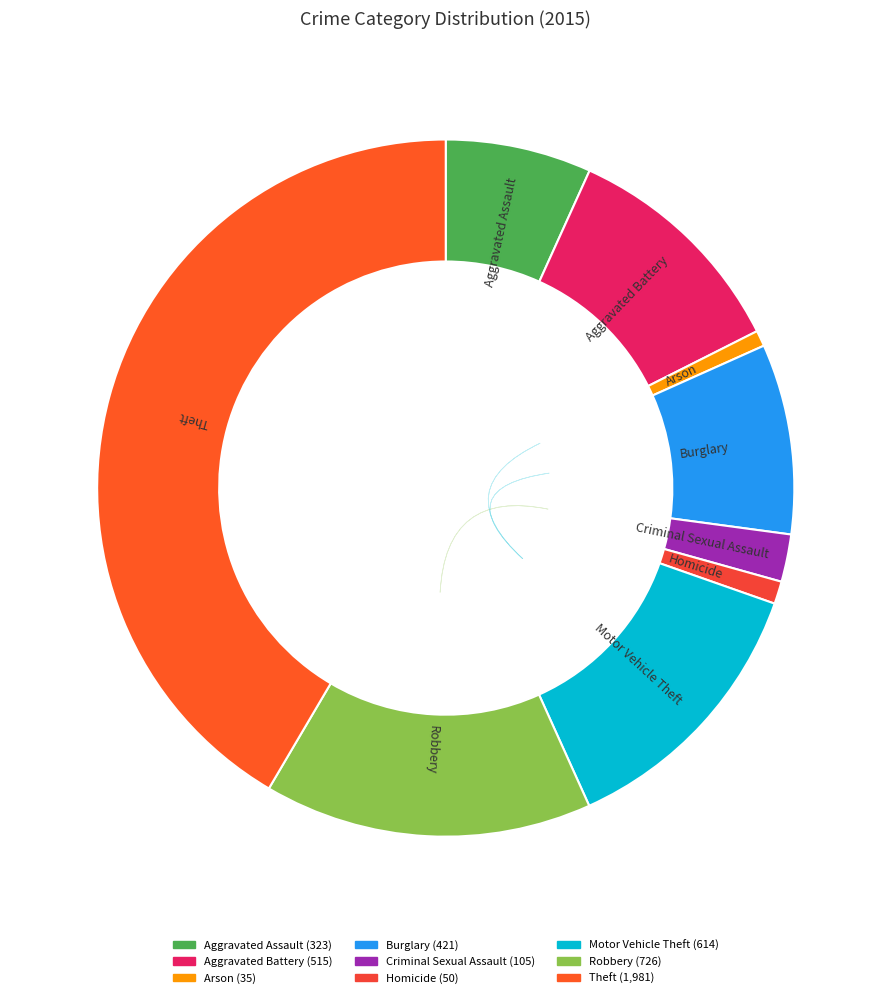

What percentage is the Robbery slice, to the nearest percent?

15%